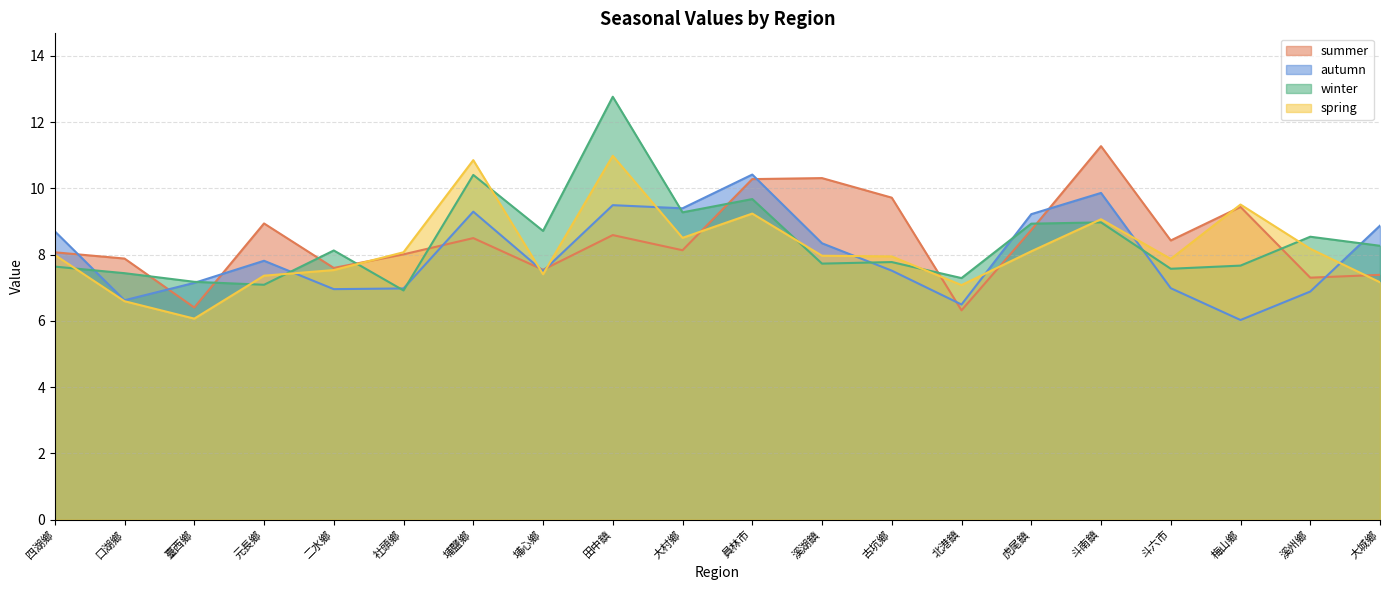

Which series has the largest range (max minus min)?

winter